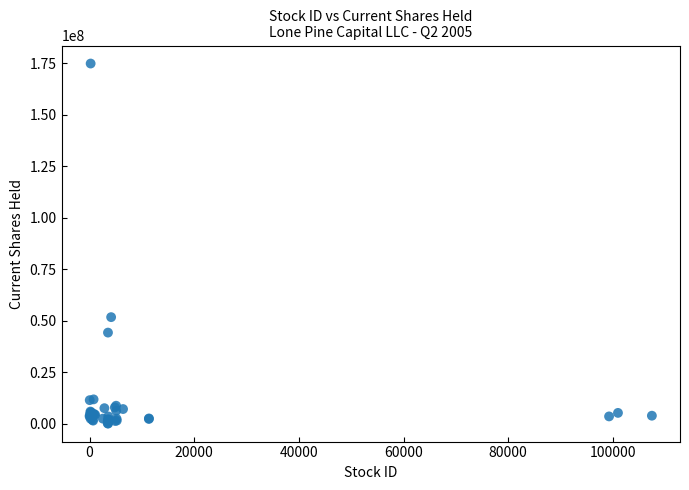

What Y value in the scatter plot is closest to 87441195?

51718120.0